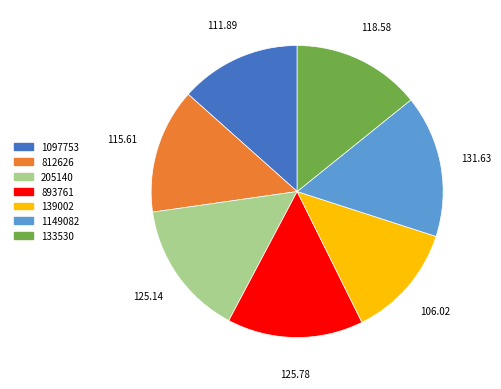

Is there any slice that represents more than half of the pie?

No